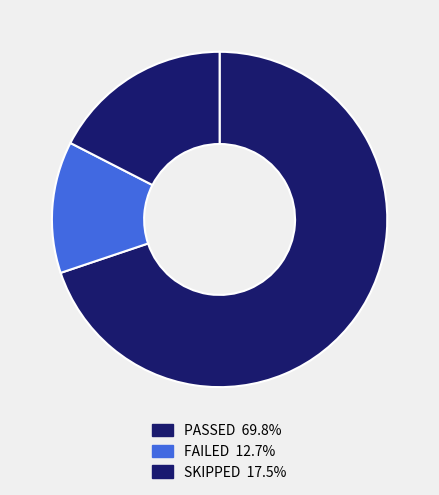

Does any single category account for the majority?

Yes